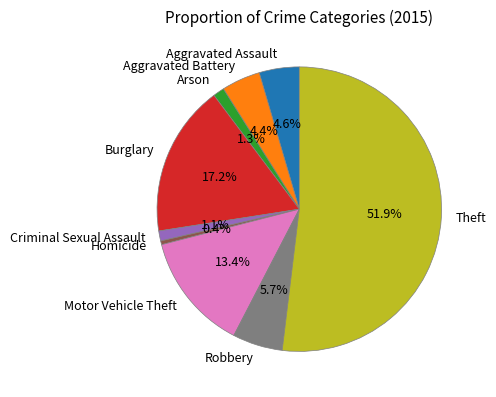

Is the sum of Aggravated Assault and Burglary greater than half?

No